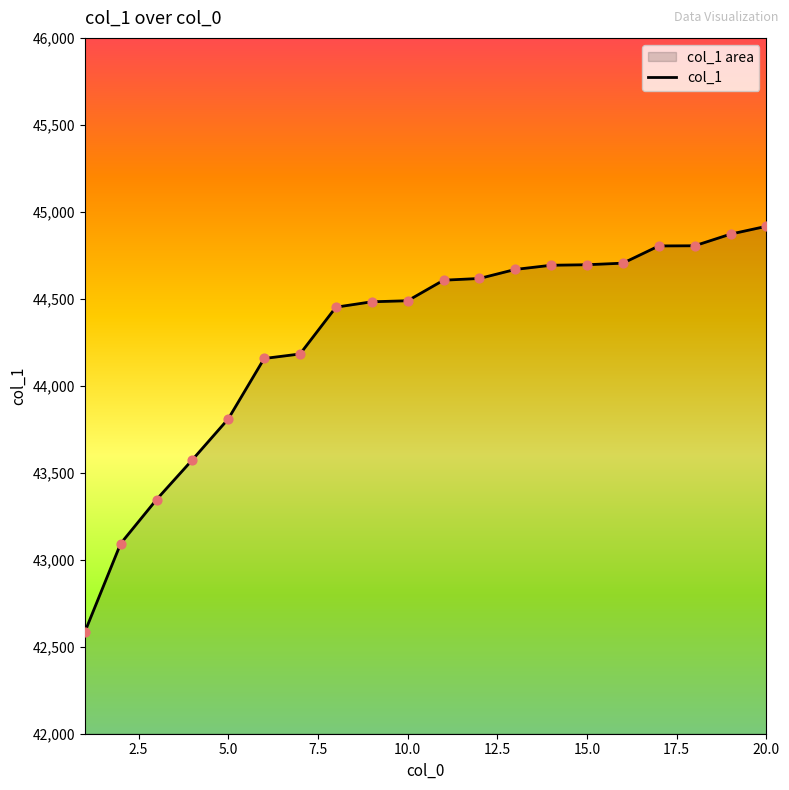

Which has a higher value, 11 or 1?

11